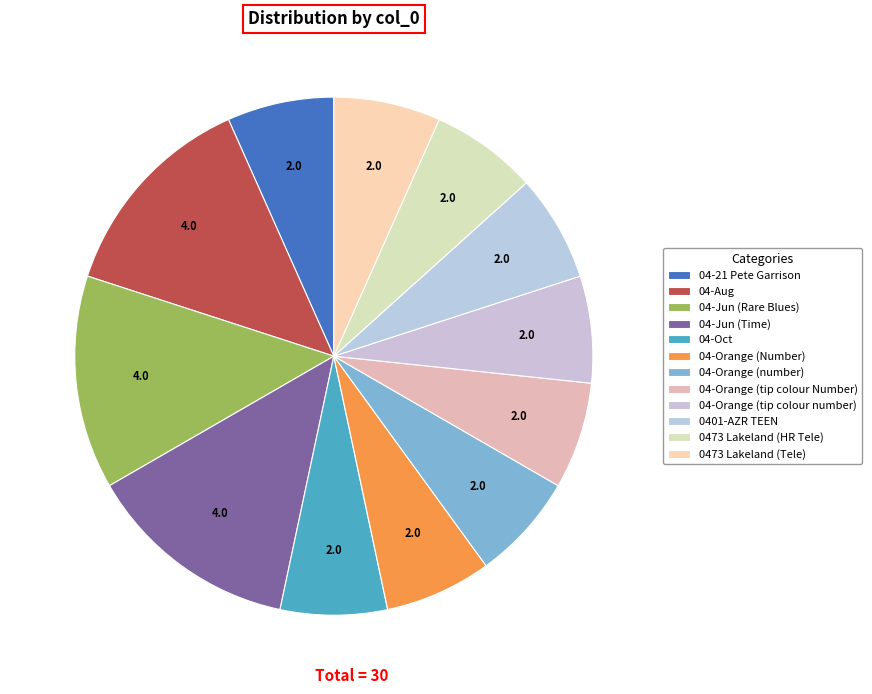

To the nearest percent, what percentage of the pie is 04-Oct?

7%